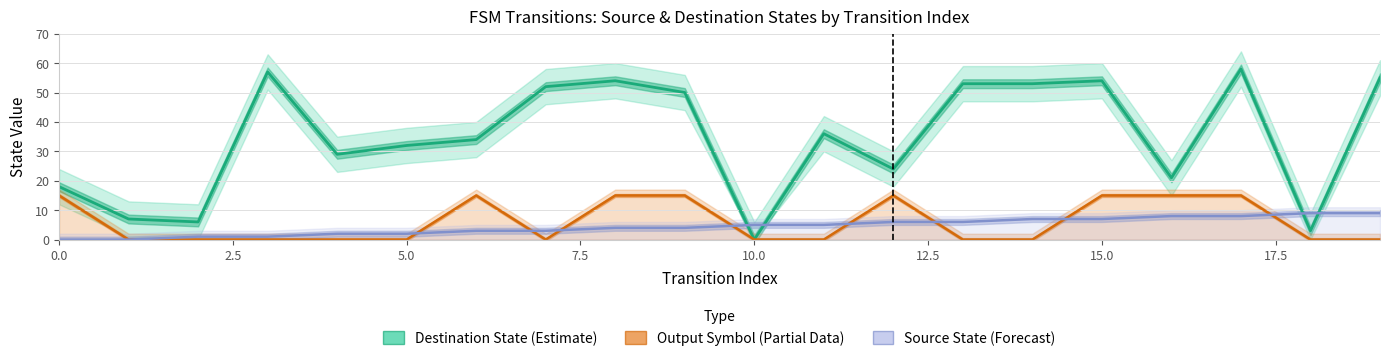

What is the maximum value for Source State (Forecast)?

9